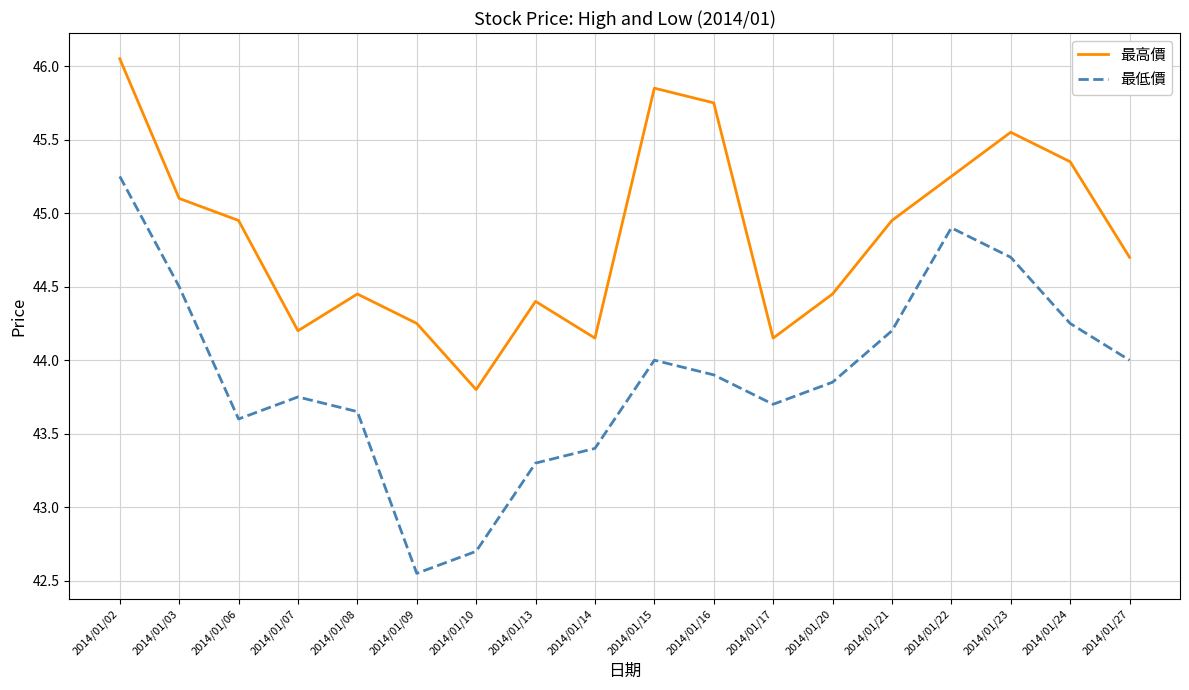

Which series changed the most between 2014/01/17 and 2014/01/24?

最高價